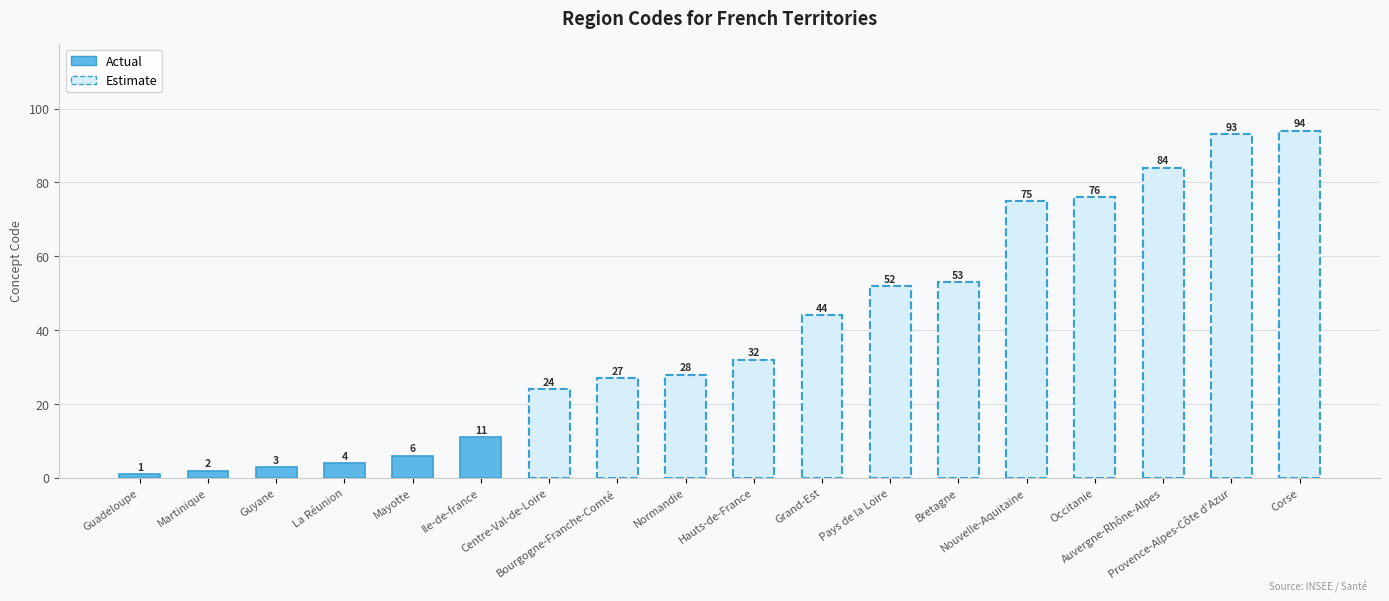

Reading left to right, list all the values displayed in this chart.

Guadeloupe=1	Martinique=2	Guyane=3	La Réunion=4	Mayotte=6	Ile-de-france=11	Centre-Val-de-Loire=24	Bourgogne-Franche-Comté=27	Normandie=28	Hauts-de-France=32	Grand-Est=44	Pays de la Loire=52	Bretagne=53	Nouvelle-Aquitaine=75	Occitanie=76	Auvergne-Rhône-Alpes=84	Provence-Alpes-Côte d'Azur=93	Corse=94